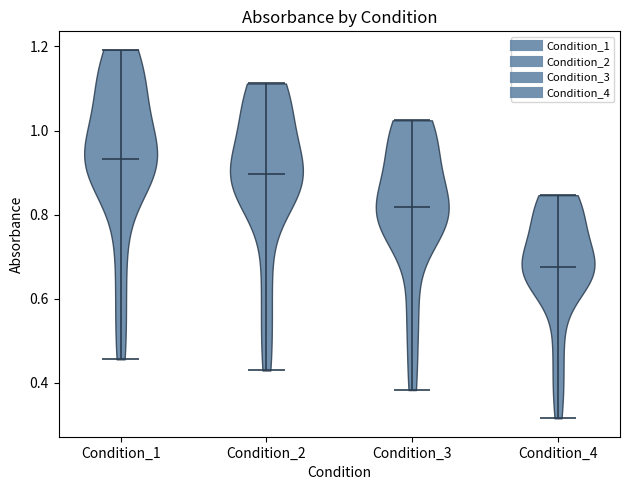

What is the lowest point the violin for Condition_3 reaches on the y-axis? The values are not printed on the chart, so give them approximately, as read against the axis.

0.38